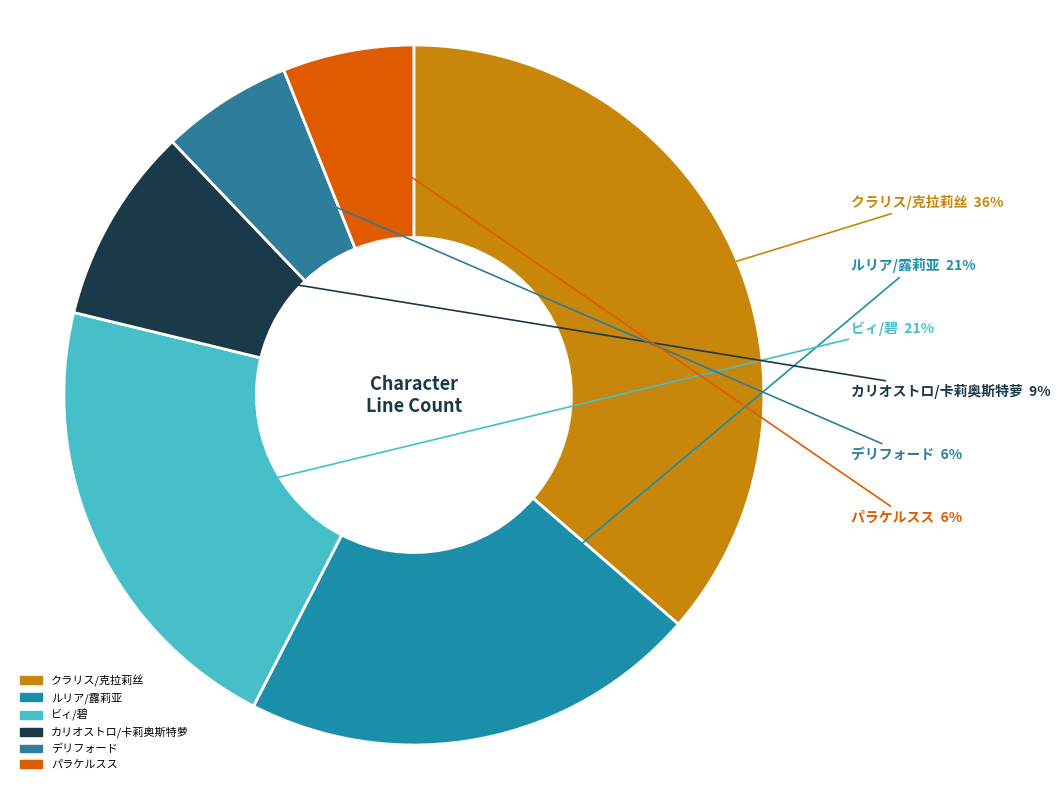

Which slice is the largest?

クラリス/克拉莉丝